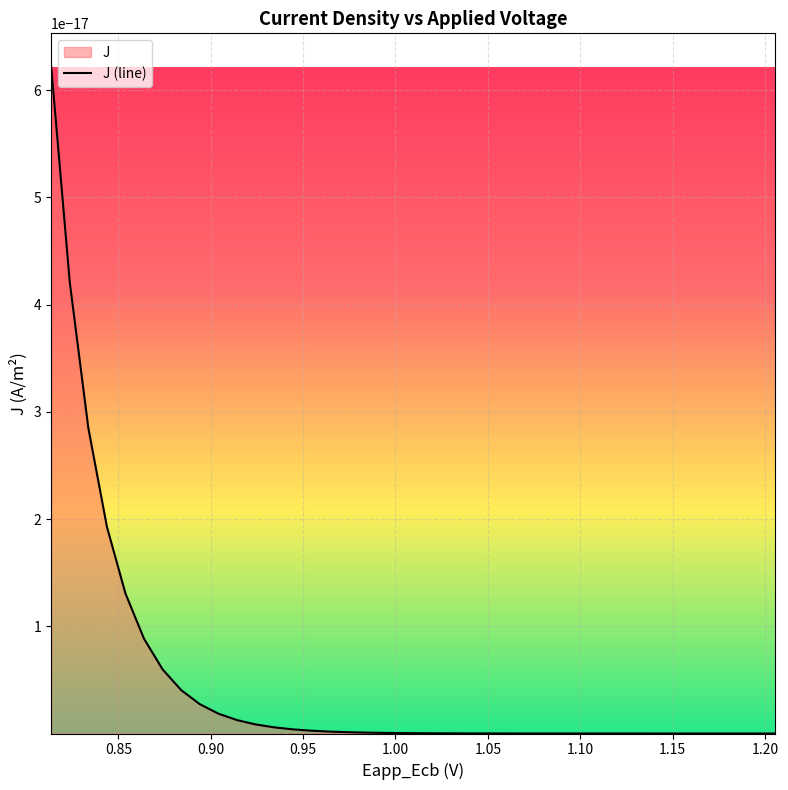

Reading left to right, transcribe all the data shown in this chart.

x: x=1.2	J=1.2	2=1.2	3=1.2	4=1.2	5=1.2	6=1.1	7=1.1	8=1.1	9=1.1	10=1.1	11=1.1	12=1.1	13=1.1	14=1.1	15=1.1	16=1.0	17=1.0	18=1.0	19=1.0	20=1.0	21=1.0	22=1.0	23=1.0	24=1.0	25=1.0	26=0.9	27=0.9	28=0.9	29=0.9	30=0.9	31=0.9	32=0.9	33=0.9	34=0.9	35=0.9	36=0.8	37=0.8	38=0.8	39=0.8
J: x=0.0	J=0.0	2=0.0	3=0.0	4=0.0	5=0.0	6=0.0	7=0.0	8=0.0	9=0.0	10=0.0	11=0.0	12=0.0	13=0.0	14=0.0	15=0.0	16=0.0	17=0.0	18=0.0	19=0.0	20=0.0	21=0.0	22=0.0	23=0.0	24=0.0	25=0.0	26=0.0	27=0.0	28=0.0	29=0.0	30=0.0	31=0.0	32=0.0	33=0.0	34=0.0	35=0.0	36=0.0	37=0.0	38=0.0	39=0.0